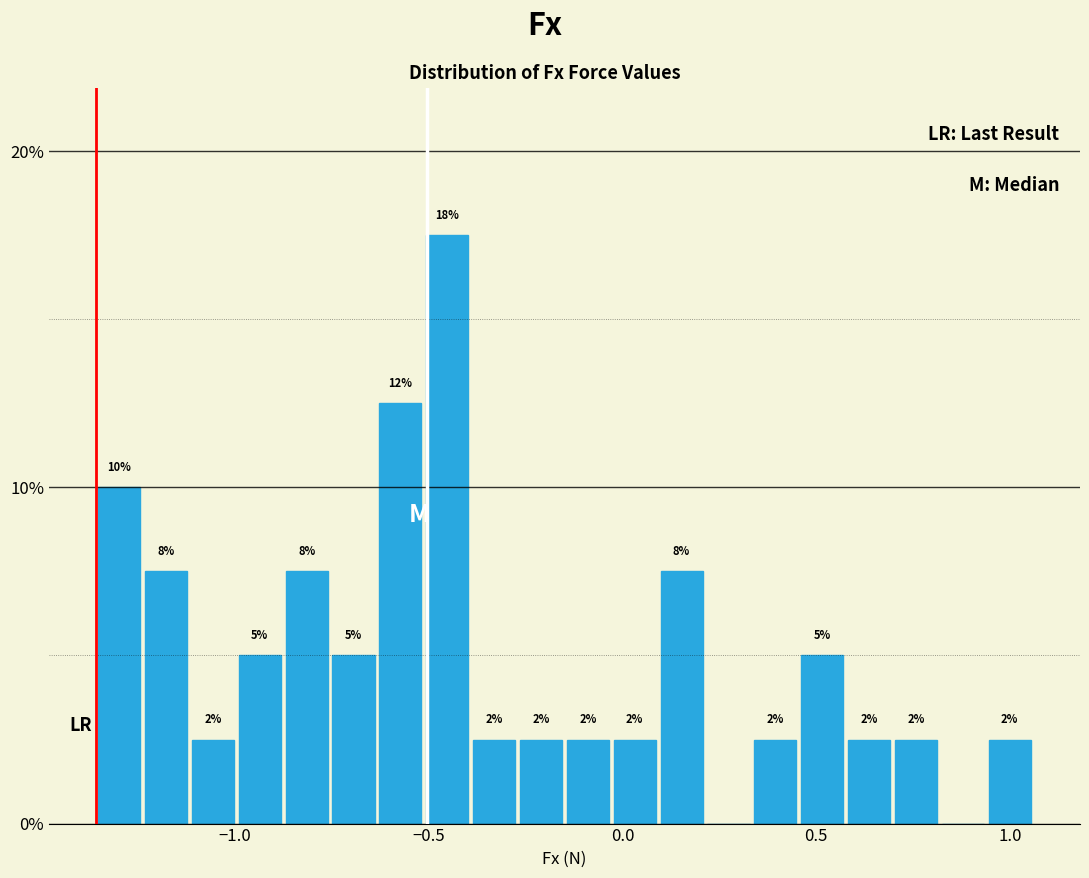

Around what value on the x-axis is the tallest bar? Give the approximate position of its centre, as read against the axis.

-0.45